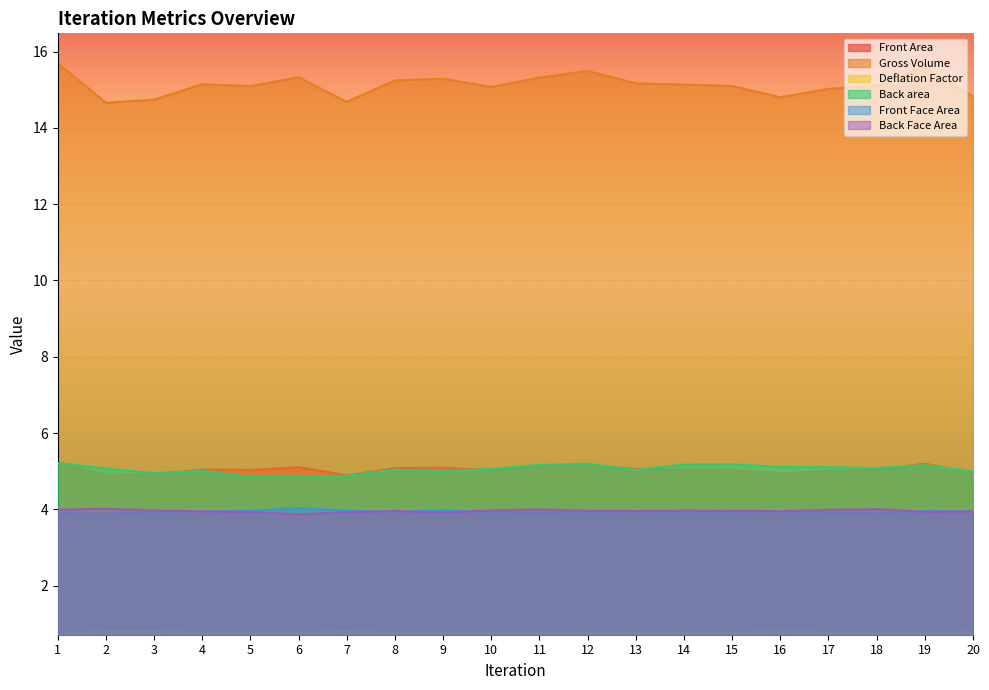

Does the chart display data point markers on the line(s)?

No